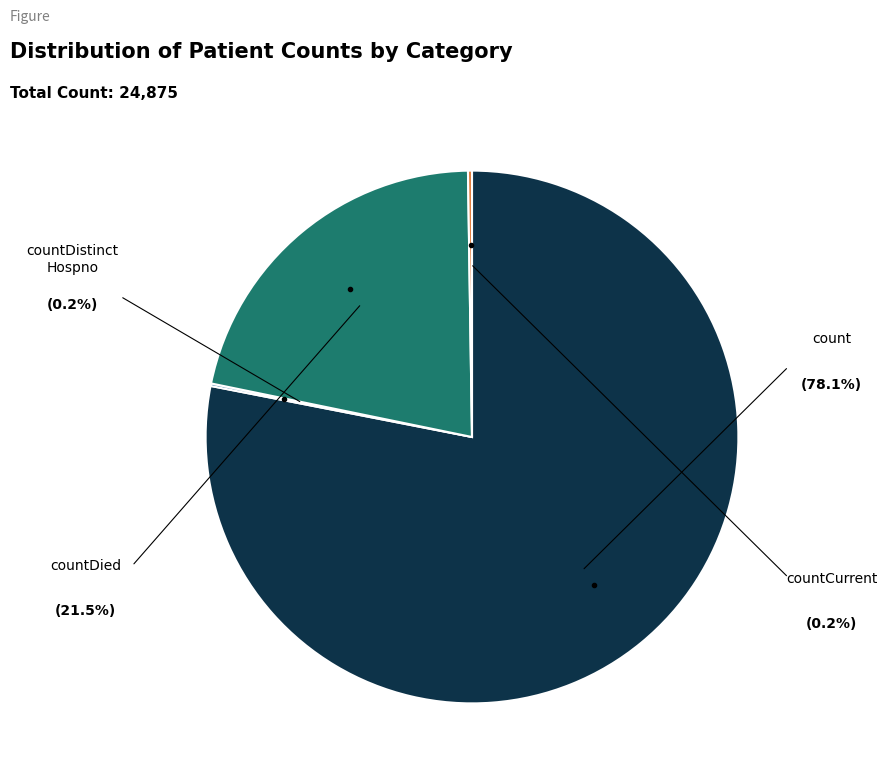

Is there any slice that represents more than half of the pie?

Yes